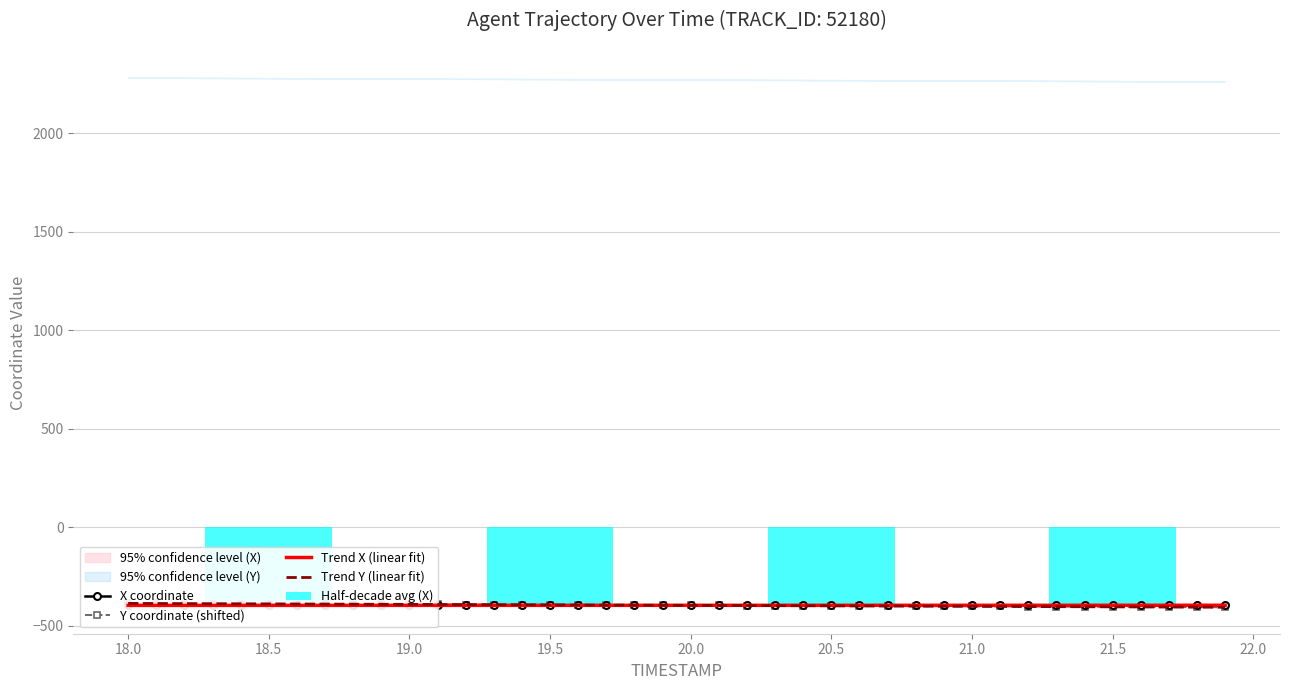

What is the label of the 13th bar from the right?

20.7